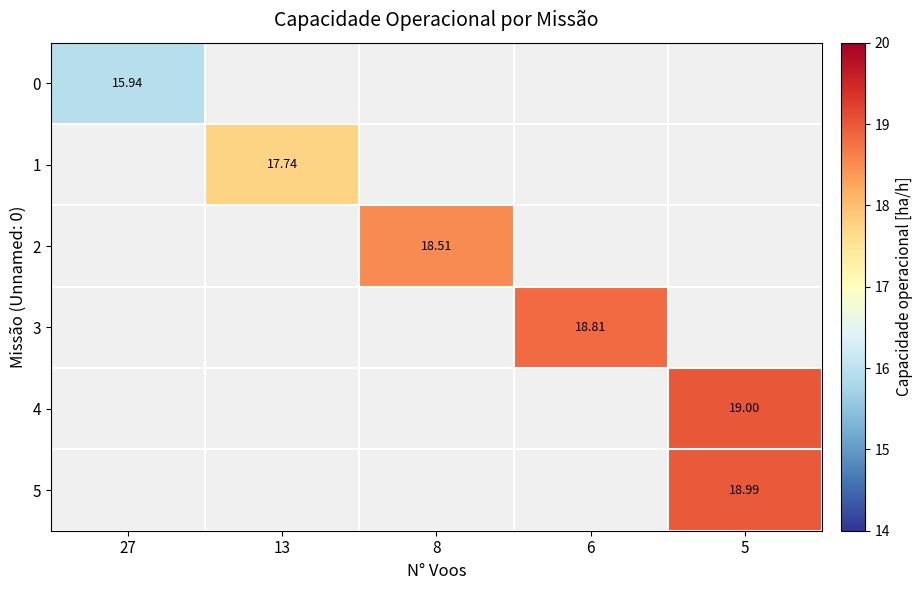

Is it true that 1 equals 28.4 at 13?

False